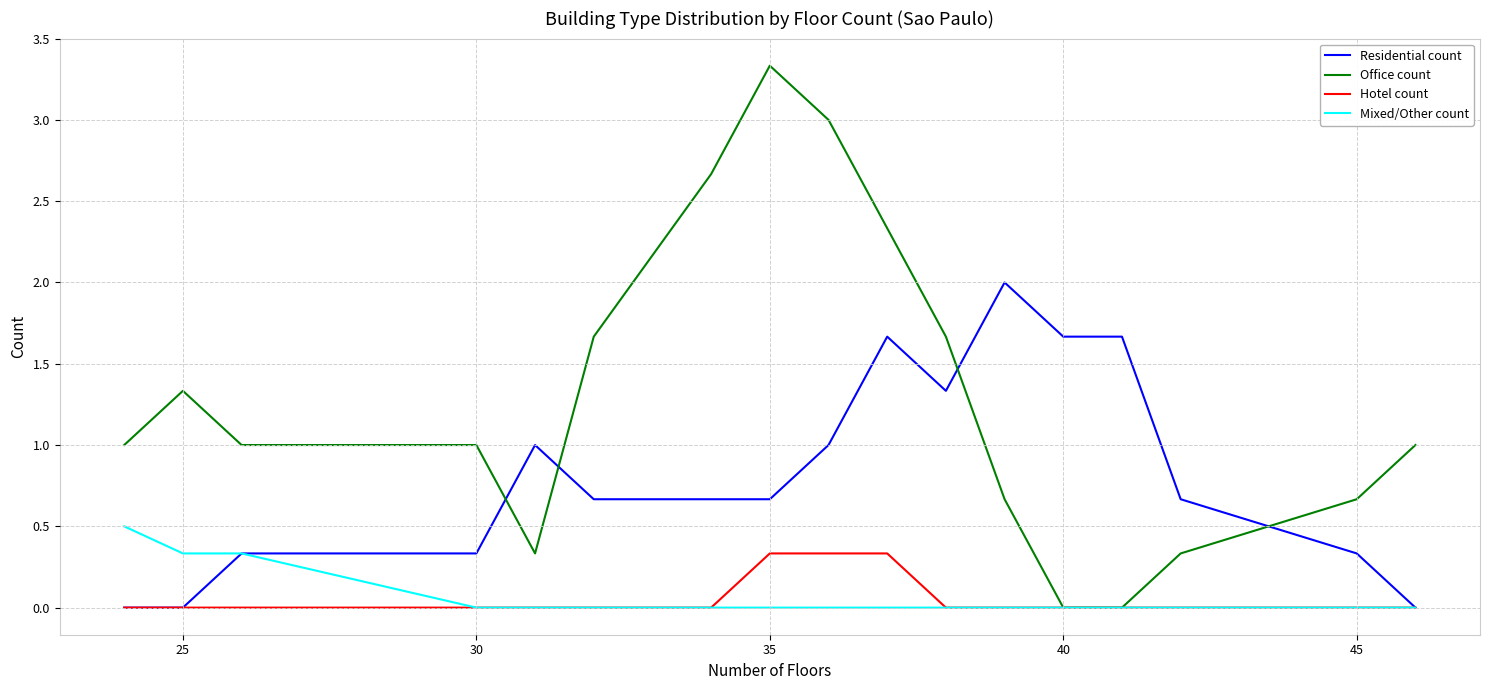

Which series has the widest spread of values?

Office count